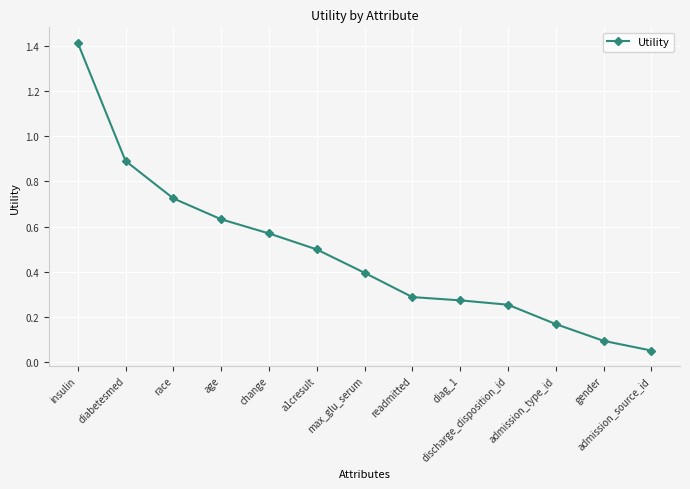

What is the value of the 6th point from the left?

0.5